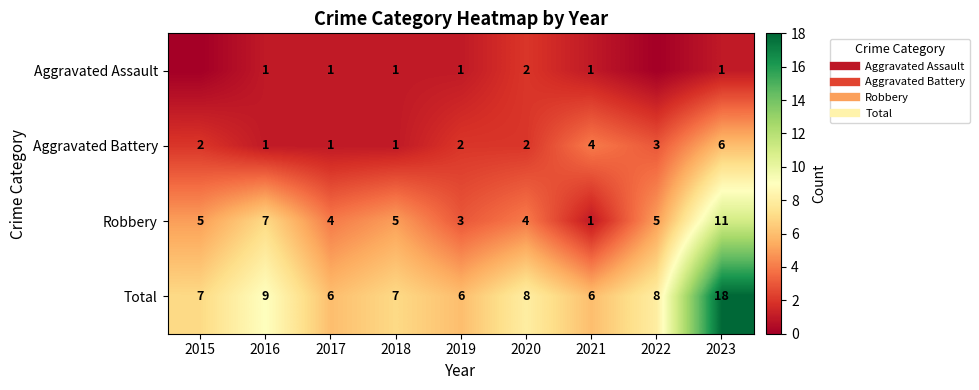

What is the minimum value for Total?

6